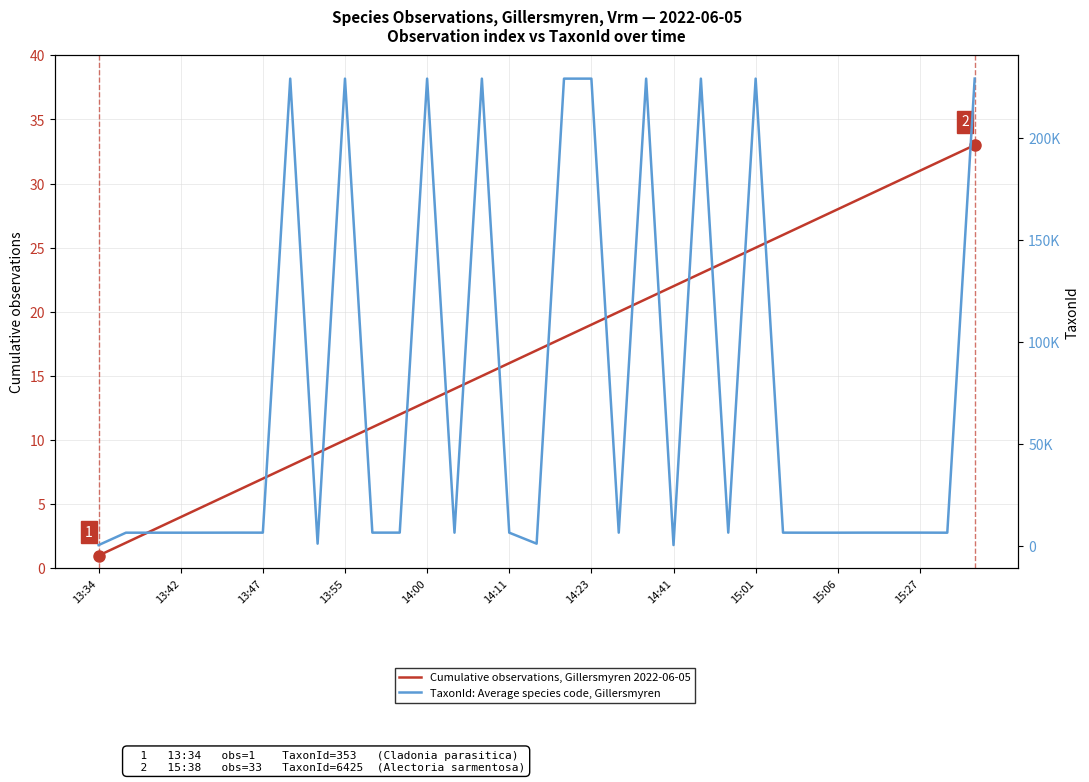

True or false: TaxonId: Average species code, Gillersmyren and Cumulative observations, Gillersmyren 2022-06-05 cross at least once.

False